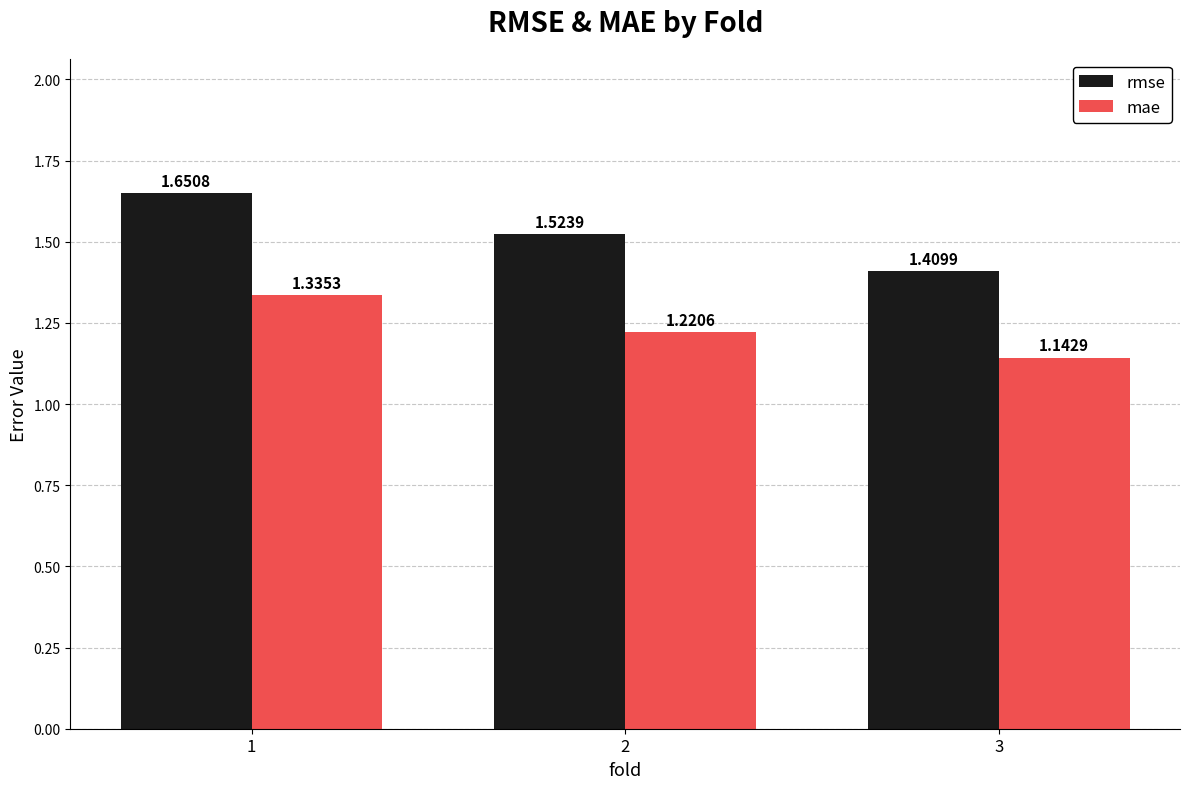

Is the value of rmse at 2 greater than the value of mae at 3?

Yes